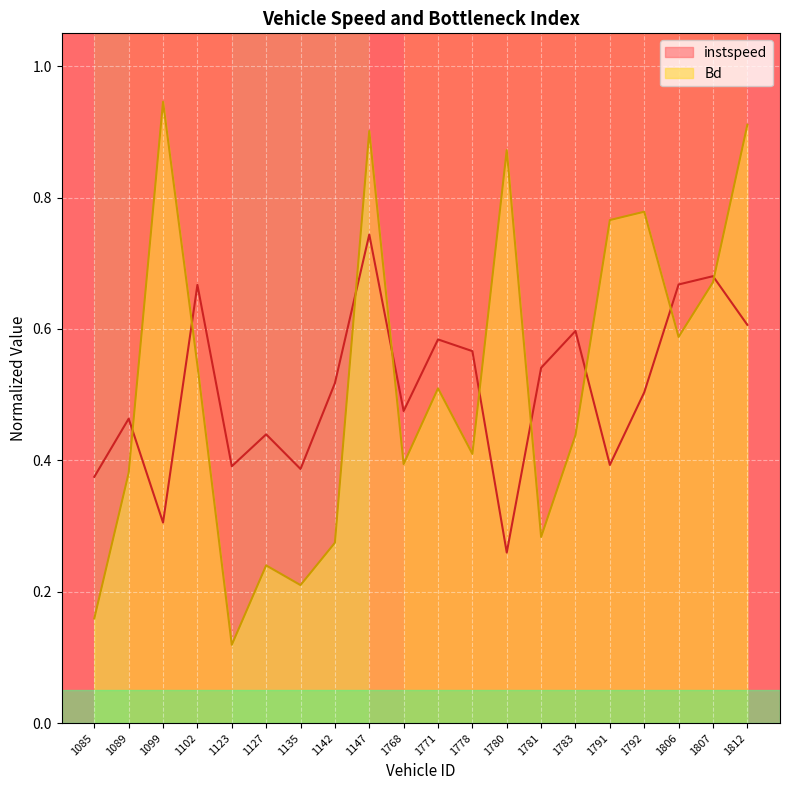

Does the chart display data point markers on the line(s)?

No